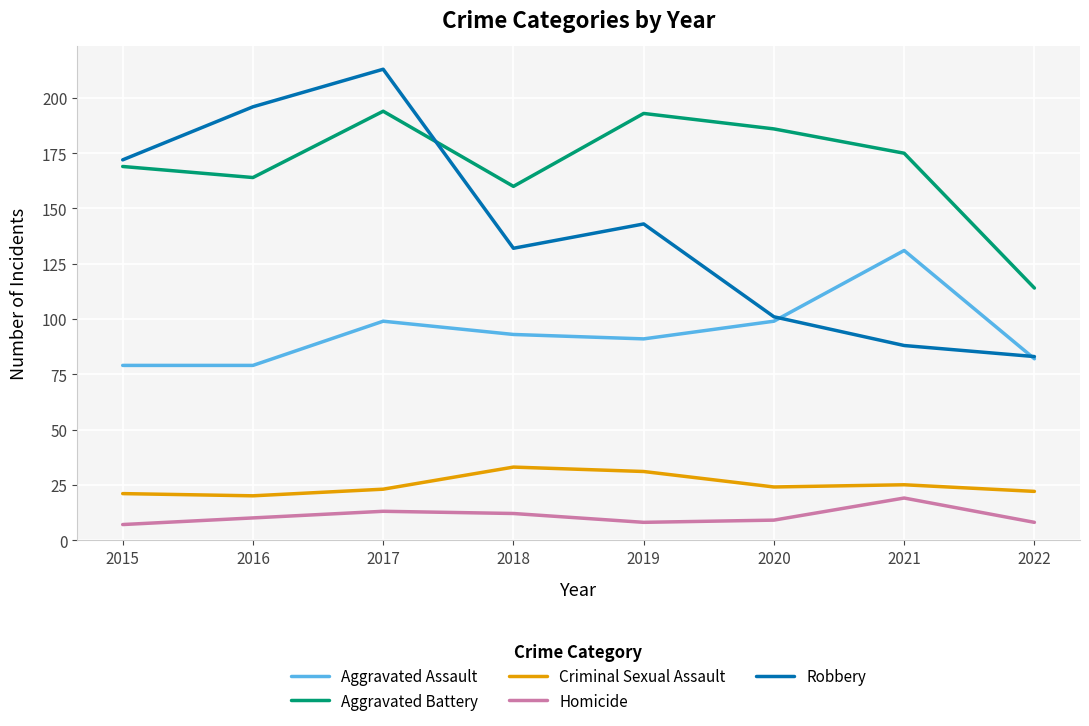

True or false: Criminal Sexual Assault and Homicide cross at least once.

False